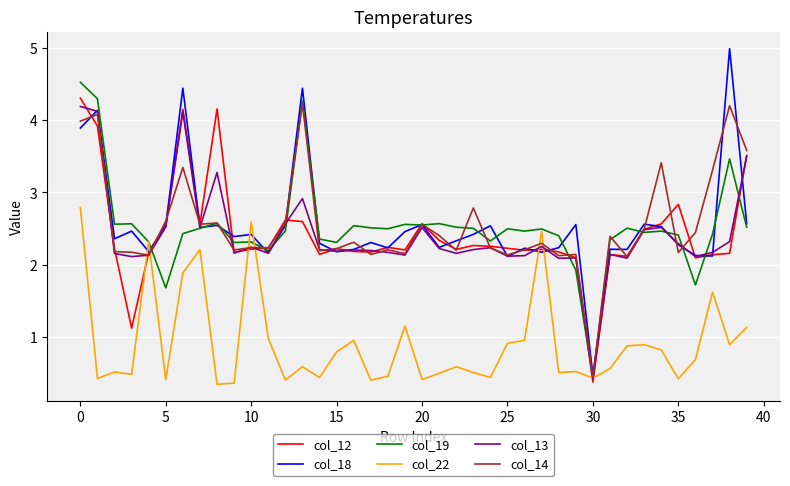

After their last crossing, which series has the higher values: col_12 or col_22?

col_12